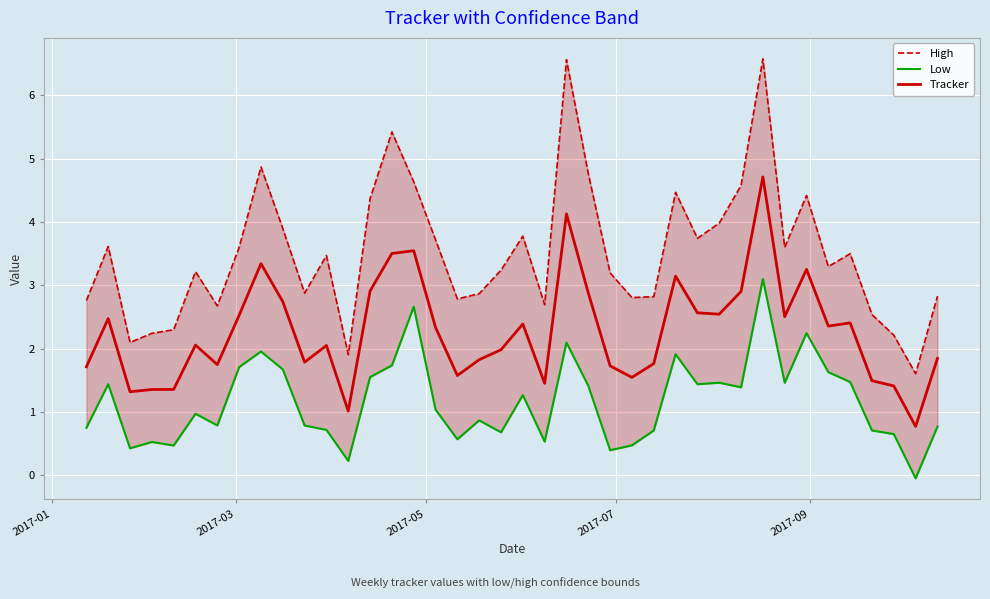

Which series has the largest range (max minus min)?

High